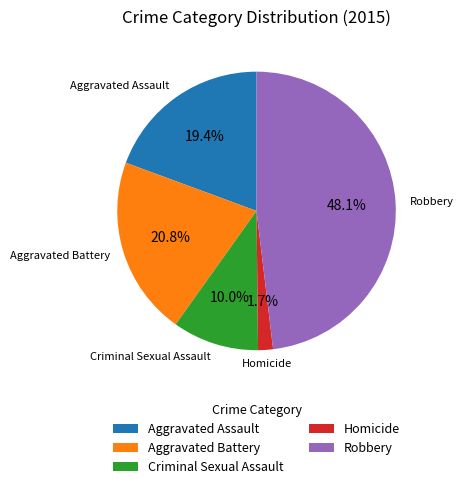

How many slices are in this pie chart?

5